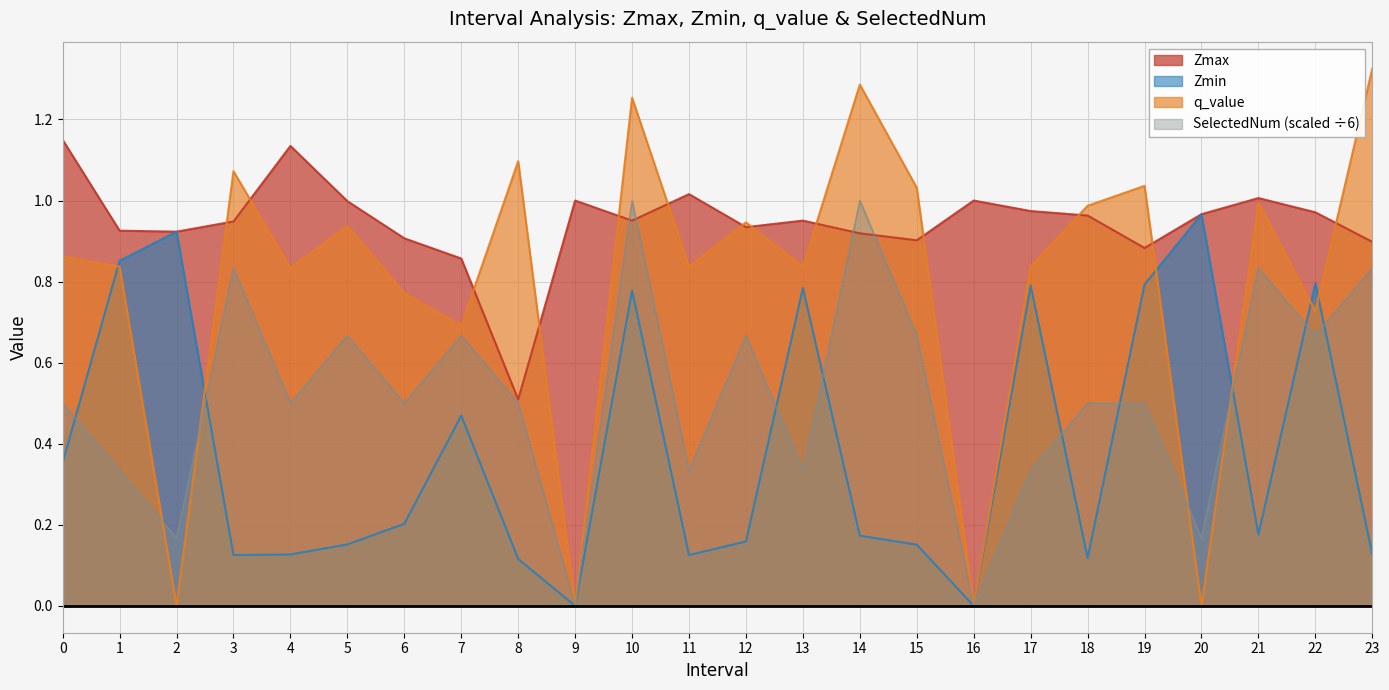

What is the difference between the maximum and second lowest values in the q_value series?

1.3